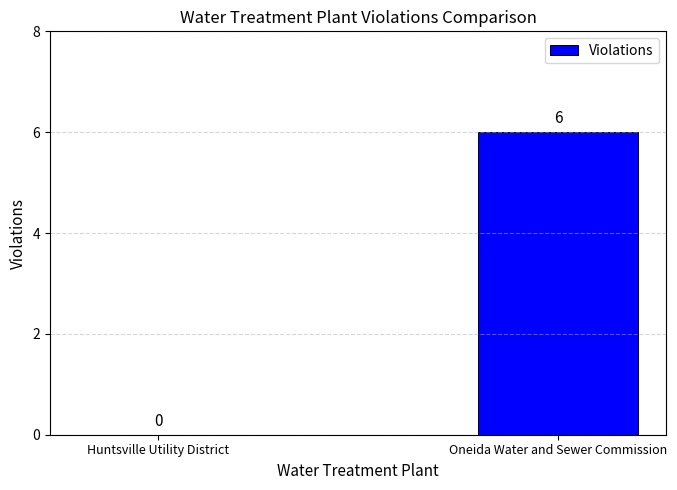

What is the sum of the values at Oneida Water and Sewer Commission and Huntsville Utility District?

6